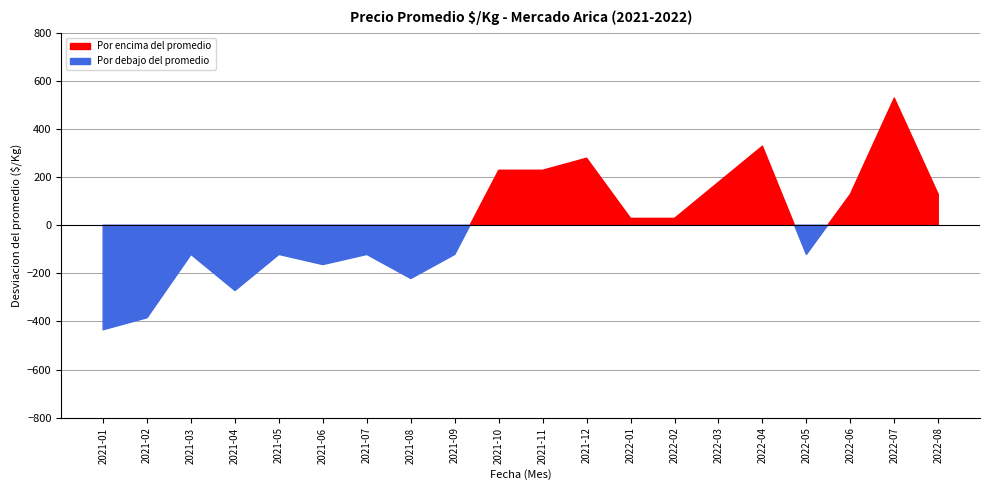

What is the label of the 18th point from the left?

2022-06